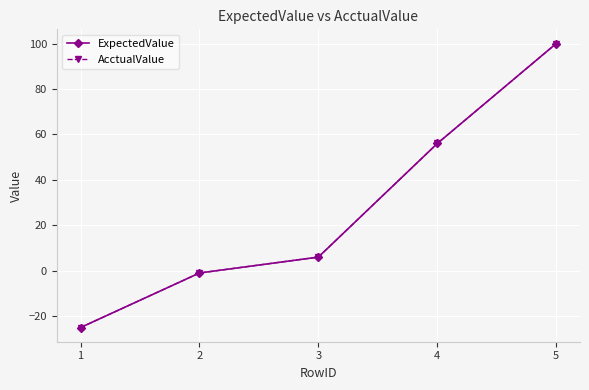

Is this an area chart (filled region under the line)?

No